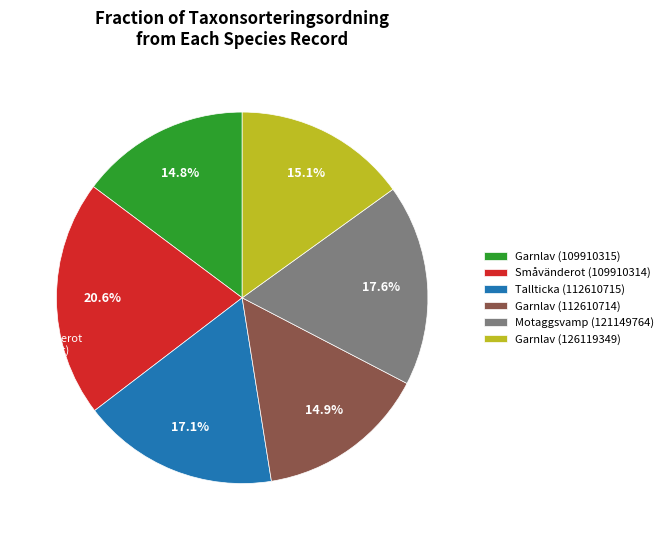

Does any single category account for the majority?

No